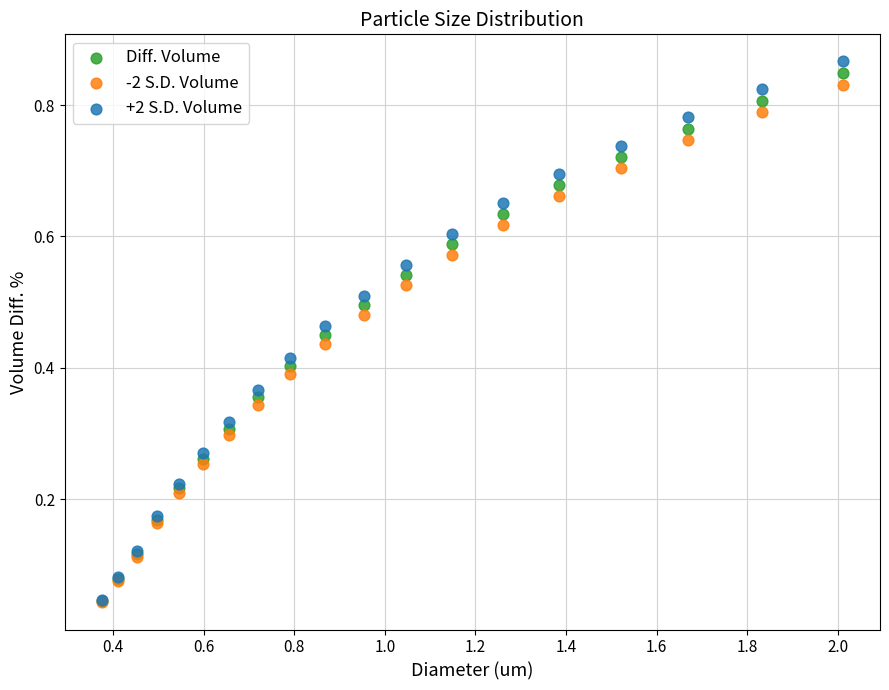

Which series reaches the maximum Y coordinate?

+2 S.D. Volume